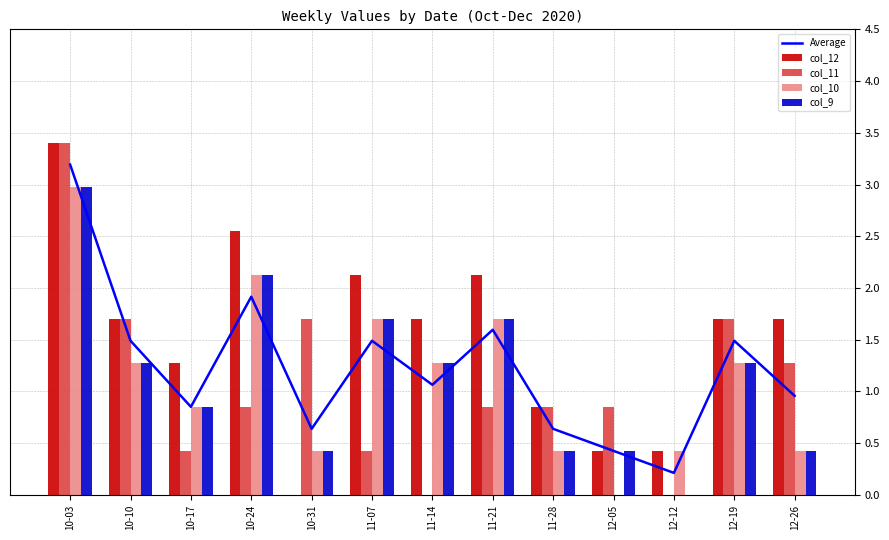

Reading left to right, transcribe all the data shown in this chart.

Average: 10-03=3.2	10-10=1.5	10-17=0.9	10-24=1.9	10-31=0.6	11-07=1.5	11-14=1.1	11-21=1.6	11-28=0.6	12-05=0.4	12-12=0.2	12-19=1.5	12-26=1.0
col_12: 10-03=3.4	10-10=1.7	10-17=1.3	10-24=2.6	10-31=0.0	11-07=2.1	11-14=1.7	11-21=2.1	11-28=0.9	12-05=0.4	12-12=0.4	12-19=1.7	12-26=1.7
col_11: 10-03=3.4	10-10=1.7	10-17=0.4	10-24=0.9	10-31=1.7	11-07=0.4	11-14=0.0	11-21=0.9	11-28=0.9	12-05=0.9	12-12=0.0	12-19=1.7	12-26=1.3
col_10: 10-03=3.0	10-10=1.3	10-17=0.9	10-24=2.1	10-31=0.4	11-07=1.7	11-14=1.3	11-21=1.7	11-28=0.4	12-05=0.0	12-12=0.4	12-19=1.3	12-26=0.4
col_9: 10-03=3.0	10-10=1.3	10-17=0.9	10-24=2.1	10-31=0.4	11-07=1.7	11-14=1.3	11-21=1.7	11-28=0.4	12-05=0.4	12-12=0.0	12-19=1.3	12-26=0.4